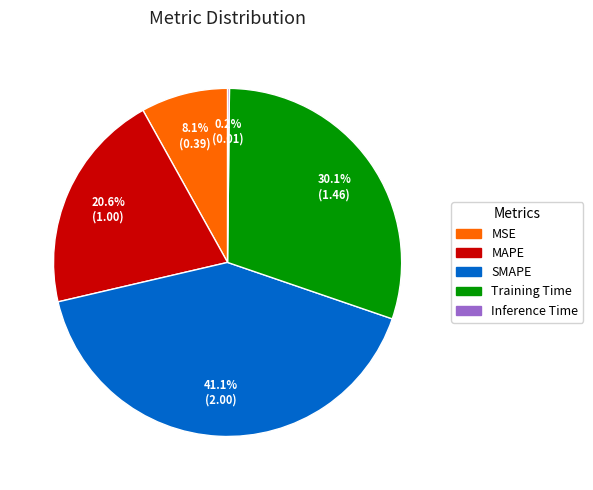

Which has a higher value, MAPE or Training Time?

Training Time